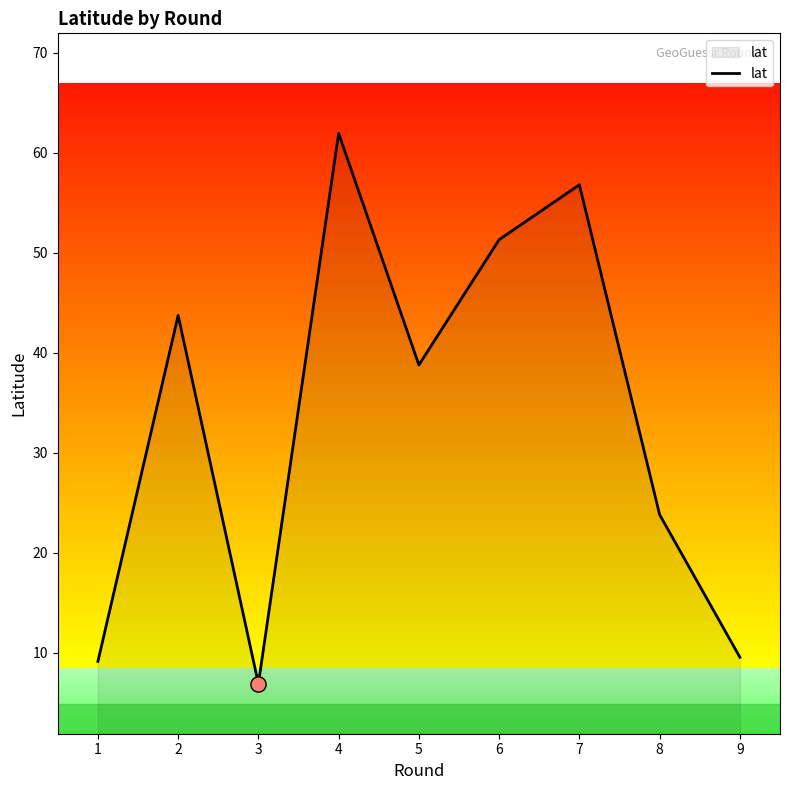

What is the change in value from 5 to 8?

-15.0